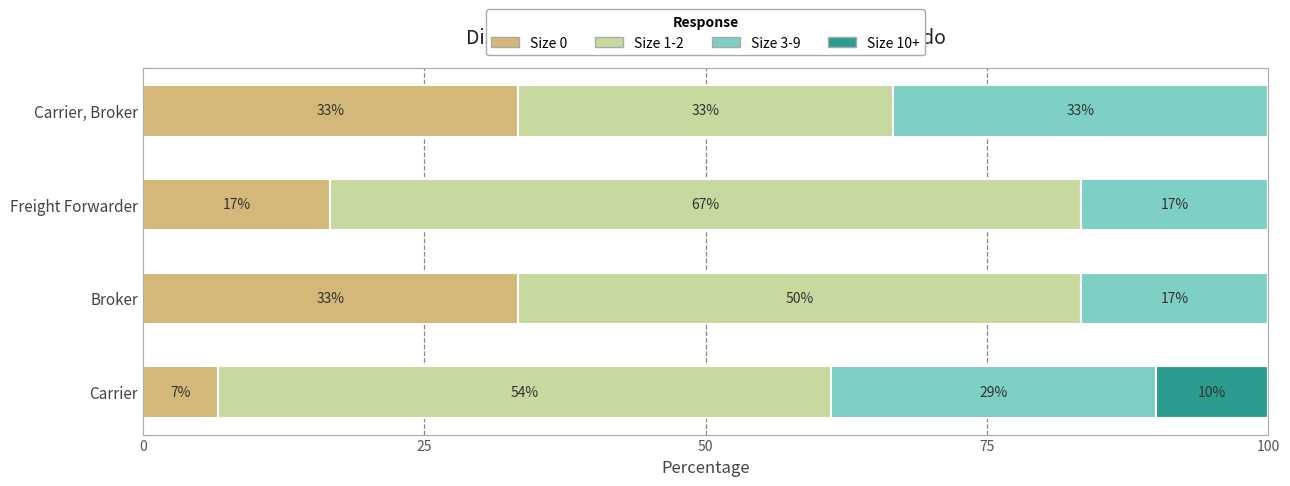

What is the value of the Size 3-9 bar at the 2nd from the left?

16.7